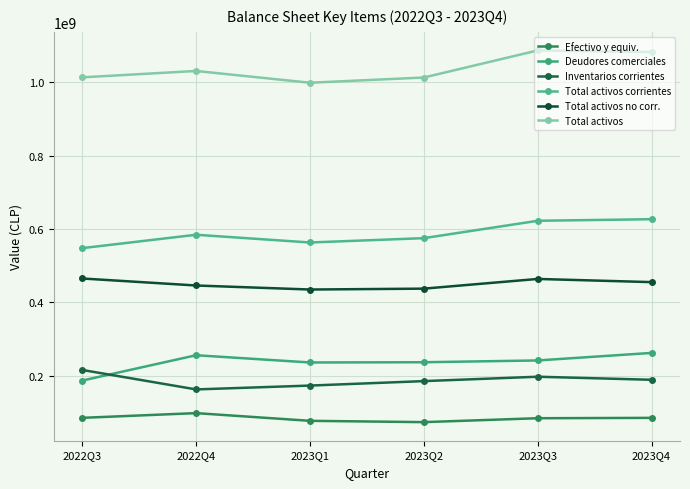

Which series changed the most between 2022Q4 and 2023Q3?

Total activos